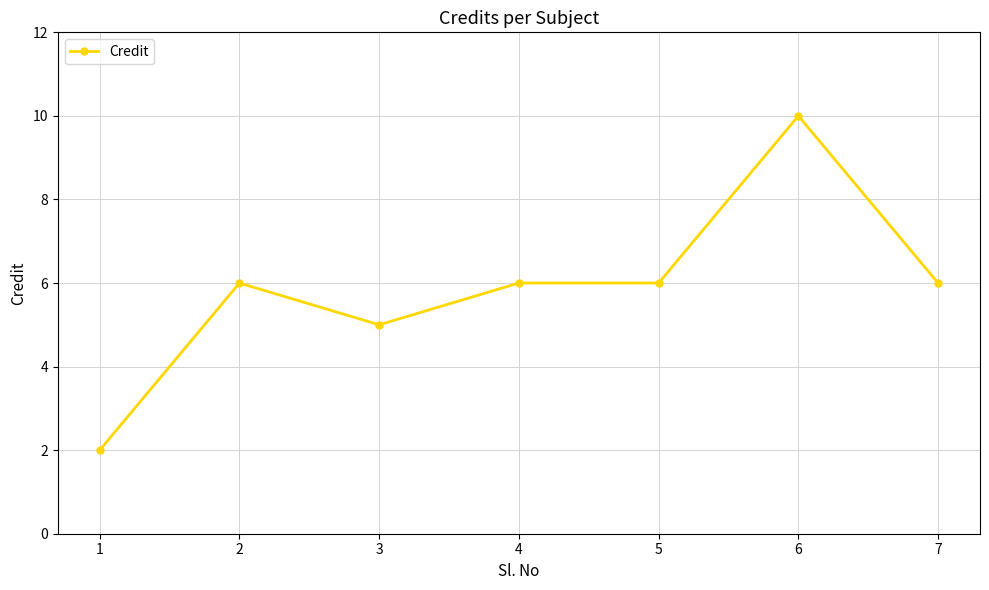

What is the approximate value at 7?

6